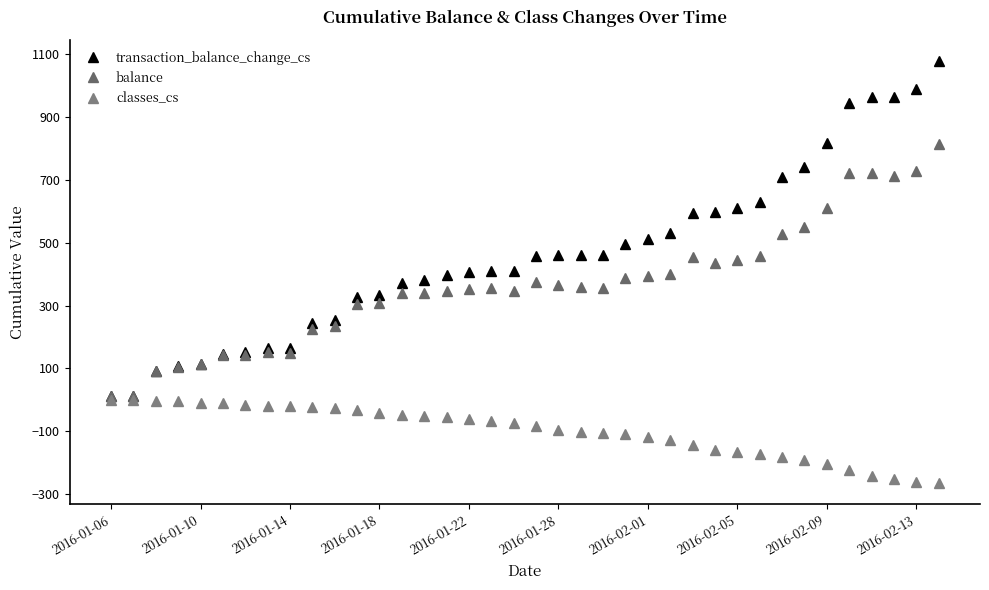

True or false: balance has more than 0 interior local peaks.

True